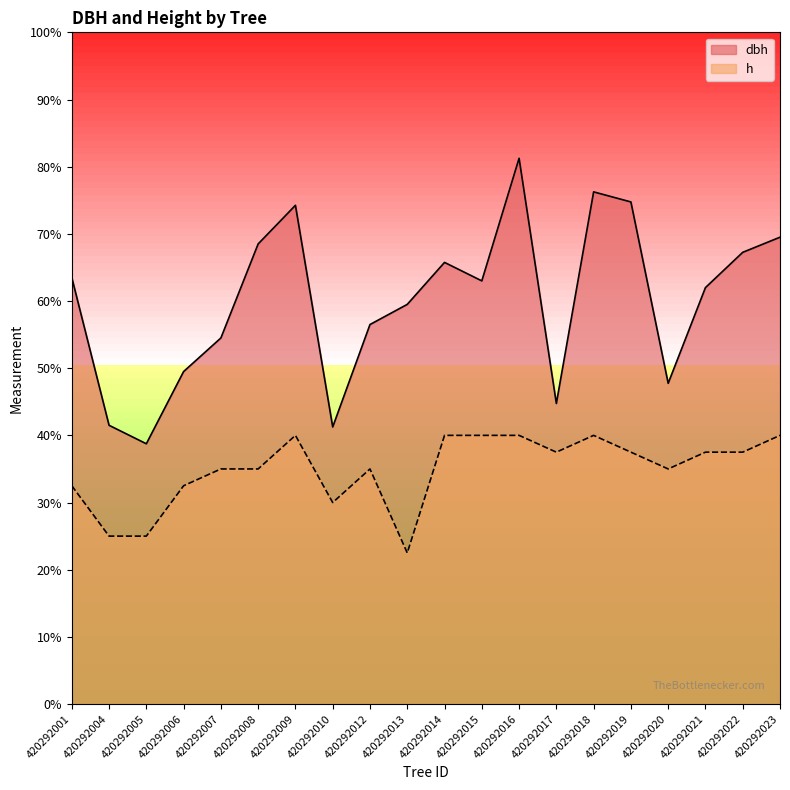

True or false: dbh and h cross at least once.

False